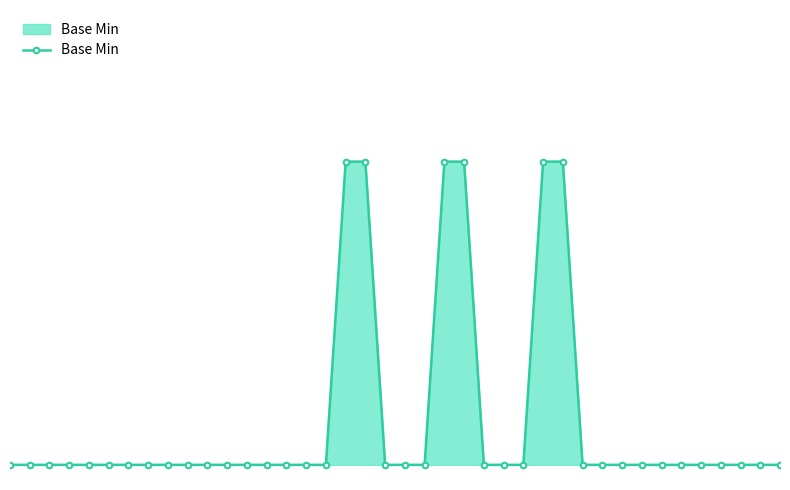

What is the sum of all values?

6